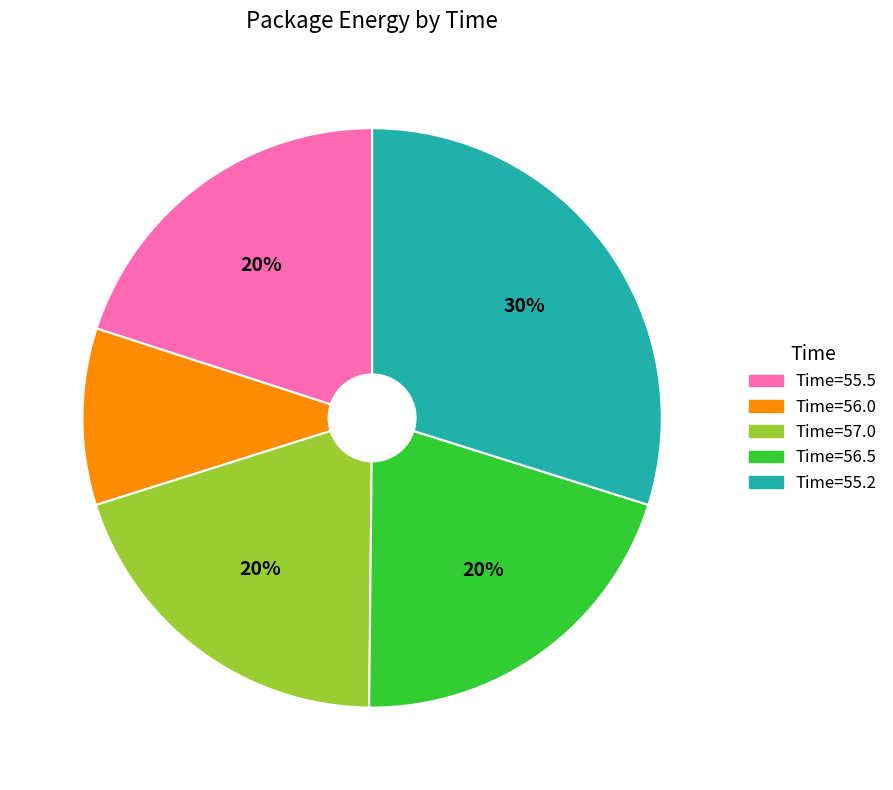

Count the number of slices in the pie.

5